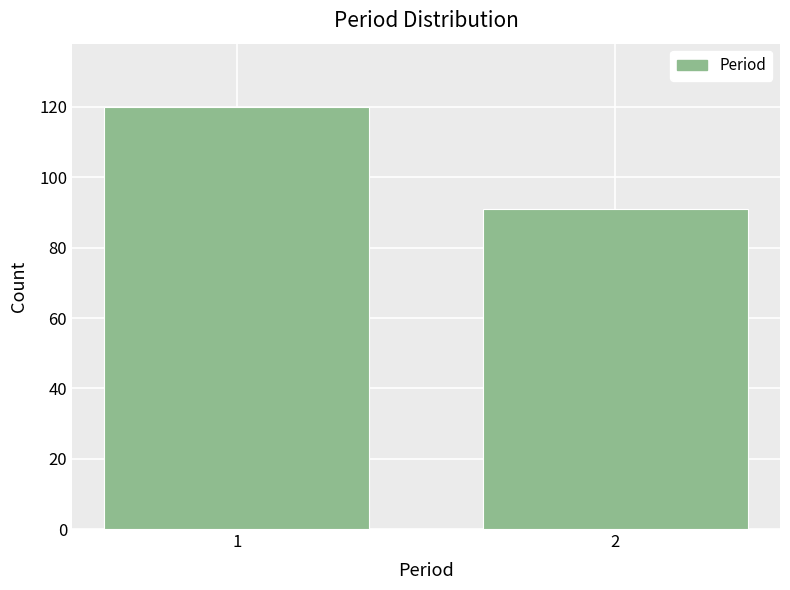

Reading right to left, what are all the values shown in this chart?

91	120